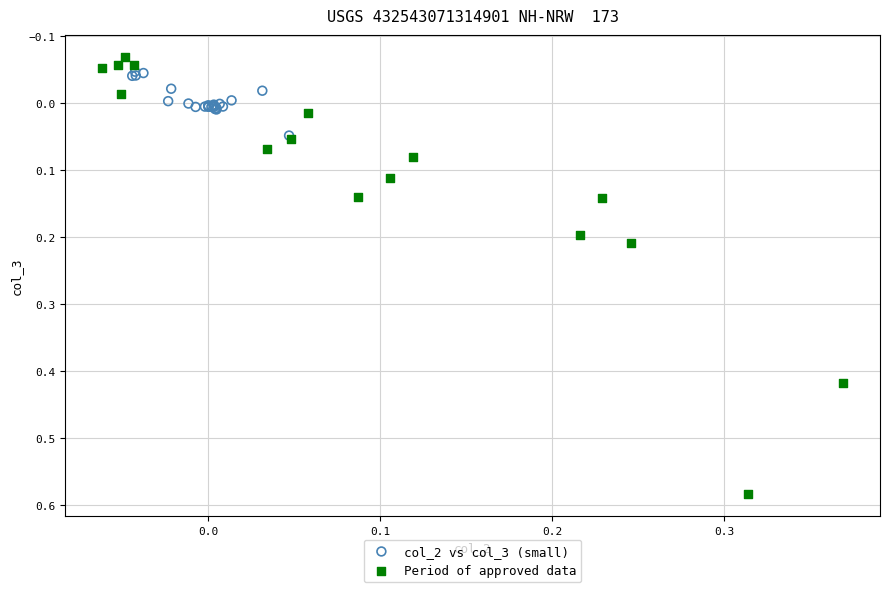

Which series has the widest spread of Y values?

Period of approved data